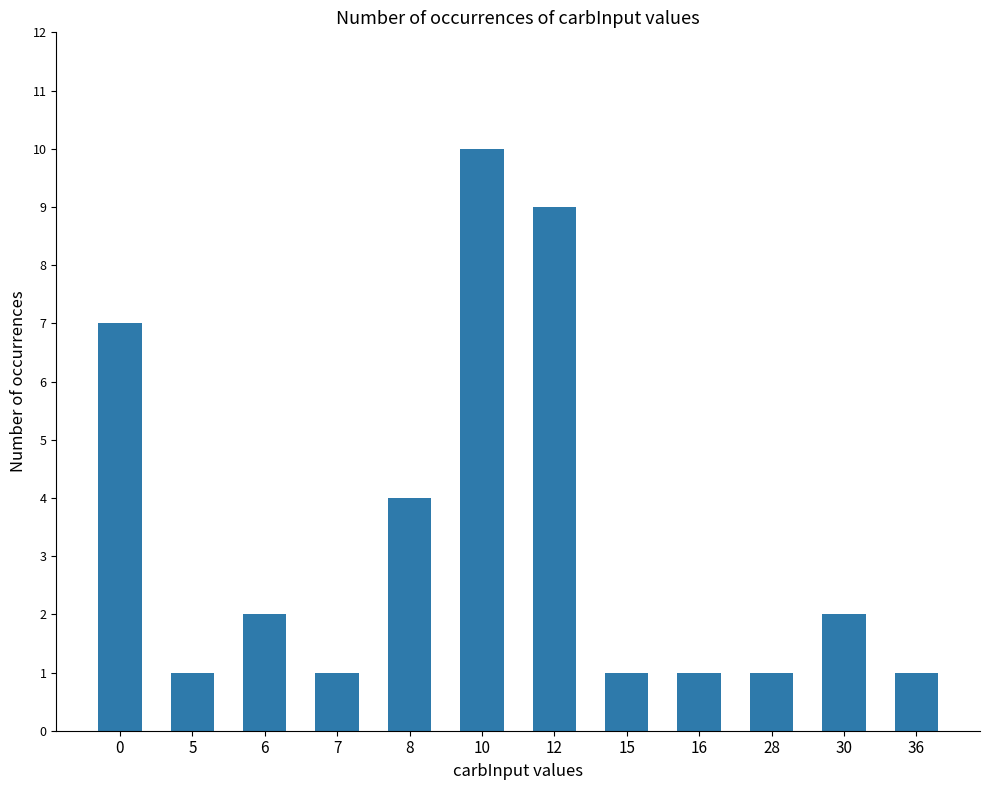

What is the difference between the maximum and minimum values?

9